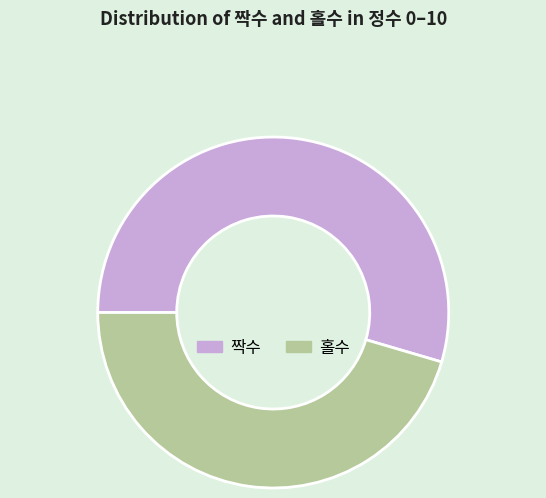

Rank the categories by value from lowest to highest.

홀수, 짝수